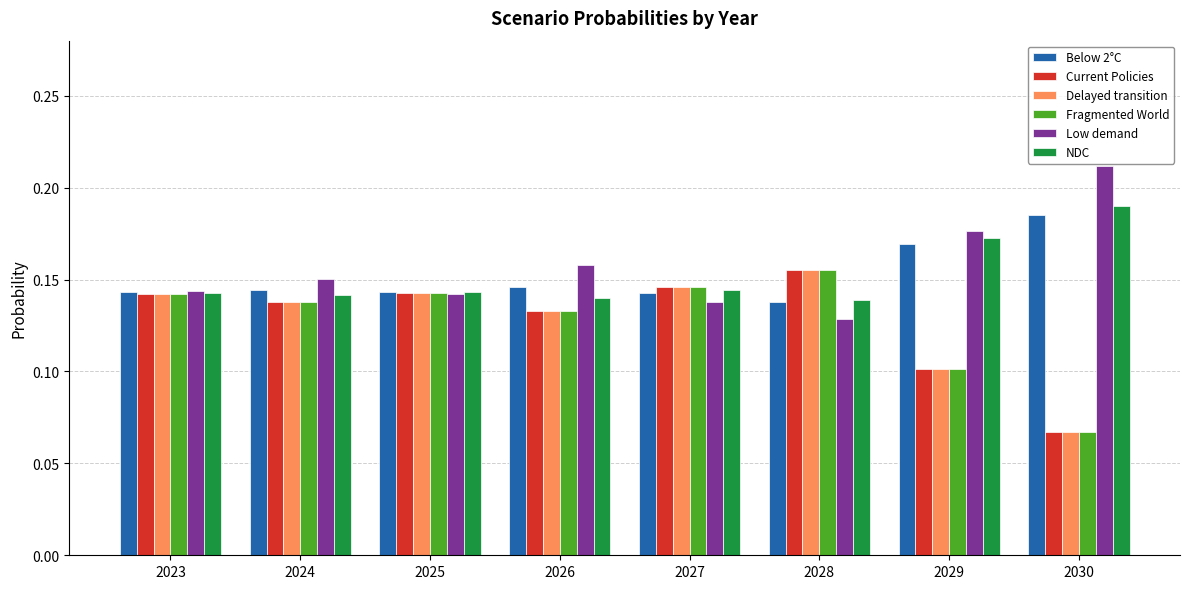

How many groups of bars are there?

8